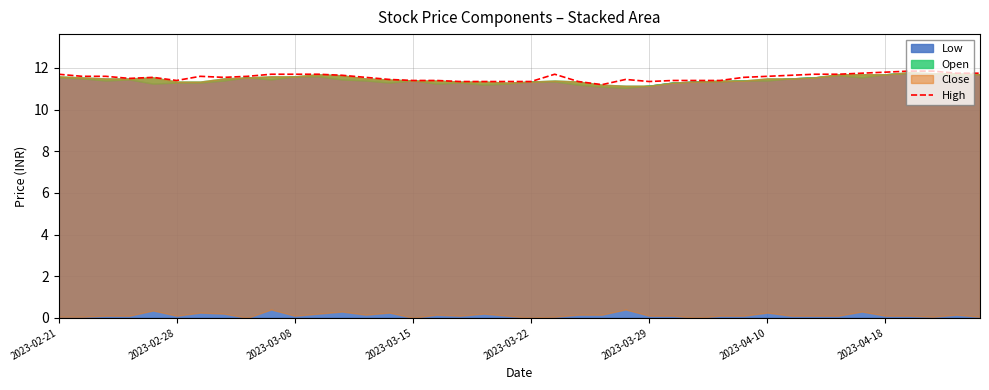

The value at 2023-03-15 is 19.0. True or false?

False